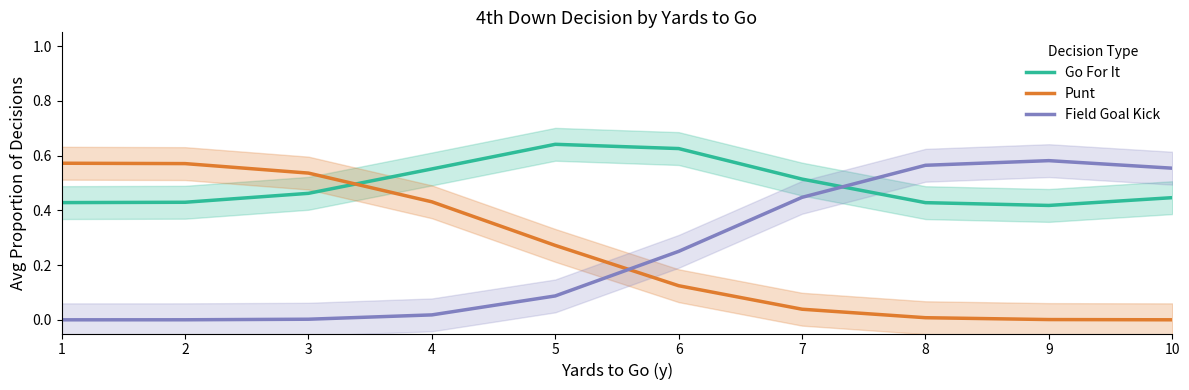

Is this an area chart (filled region under the line)?

No